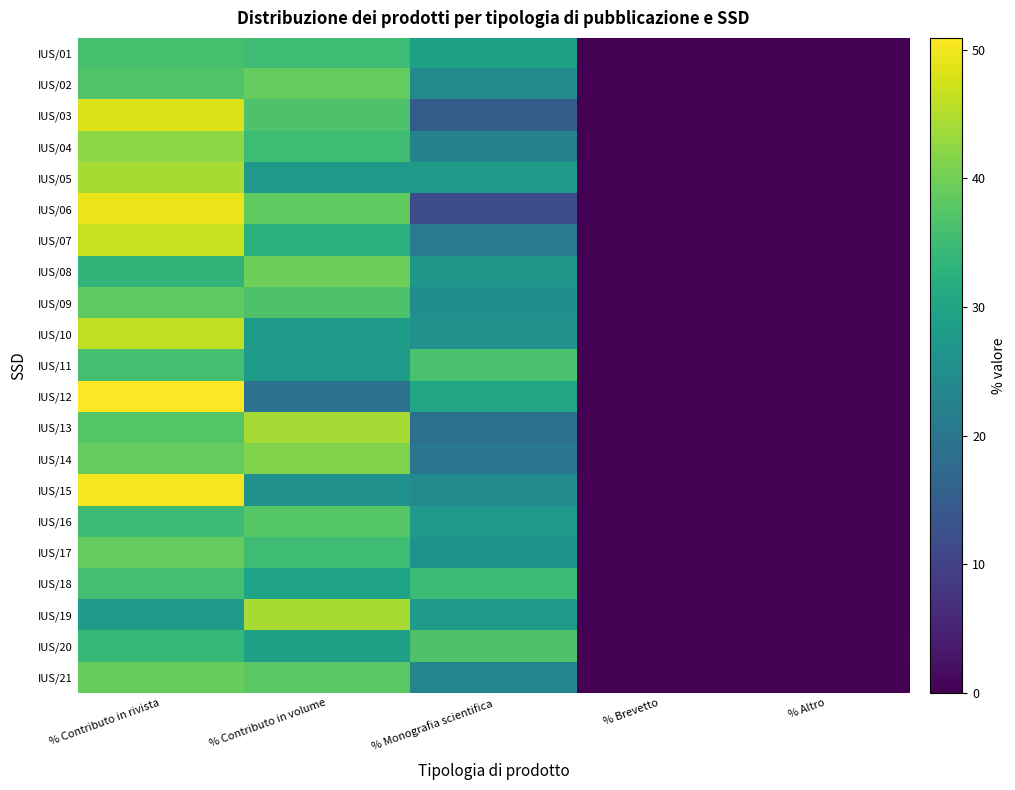

Which series has the widest spread of values?

IUS/12